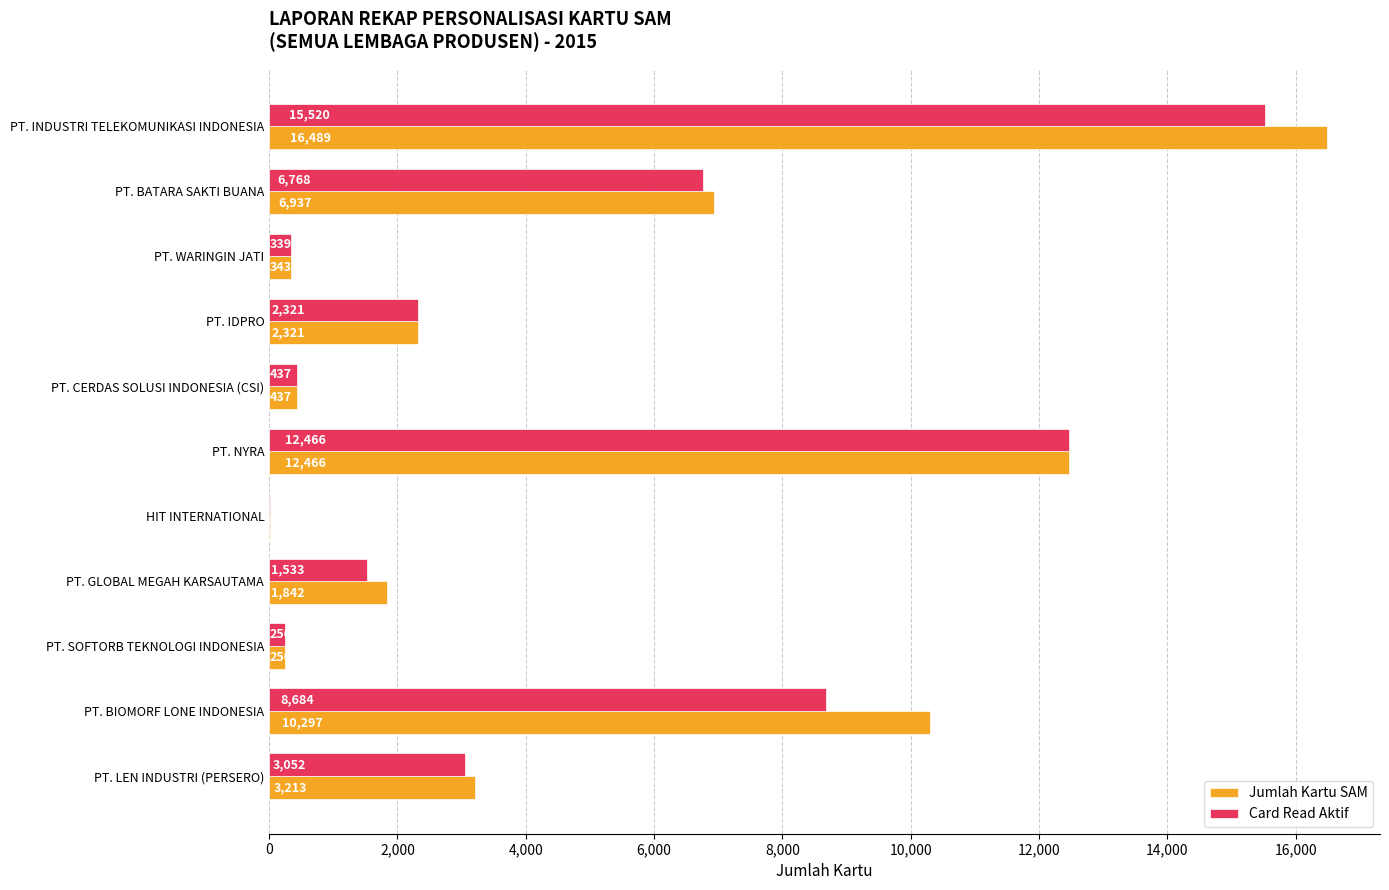

Which category has the highest value across all series?

PT. INDUSTRI TELEKOMUNIKASI INDONESIA